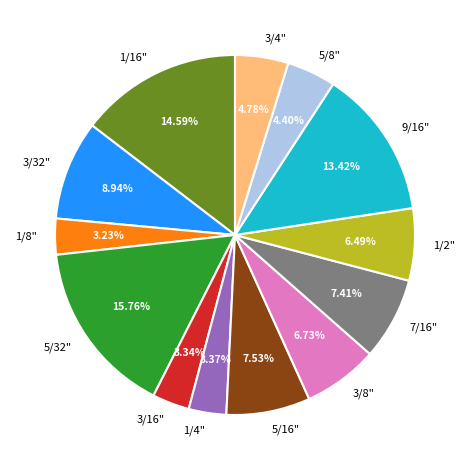

What is the ratio of the value at 3/32" to the value at 3/4"?

1.9